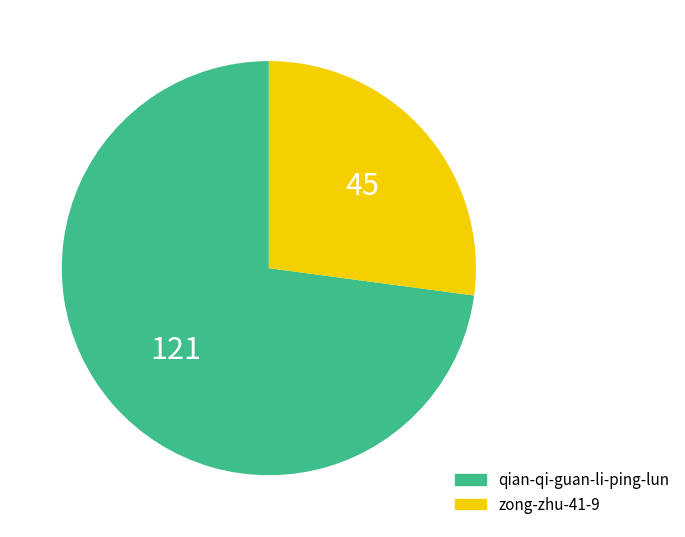

Is it true that zong-zhu-41-9 is 22% of the pie?

False